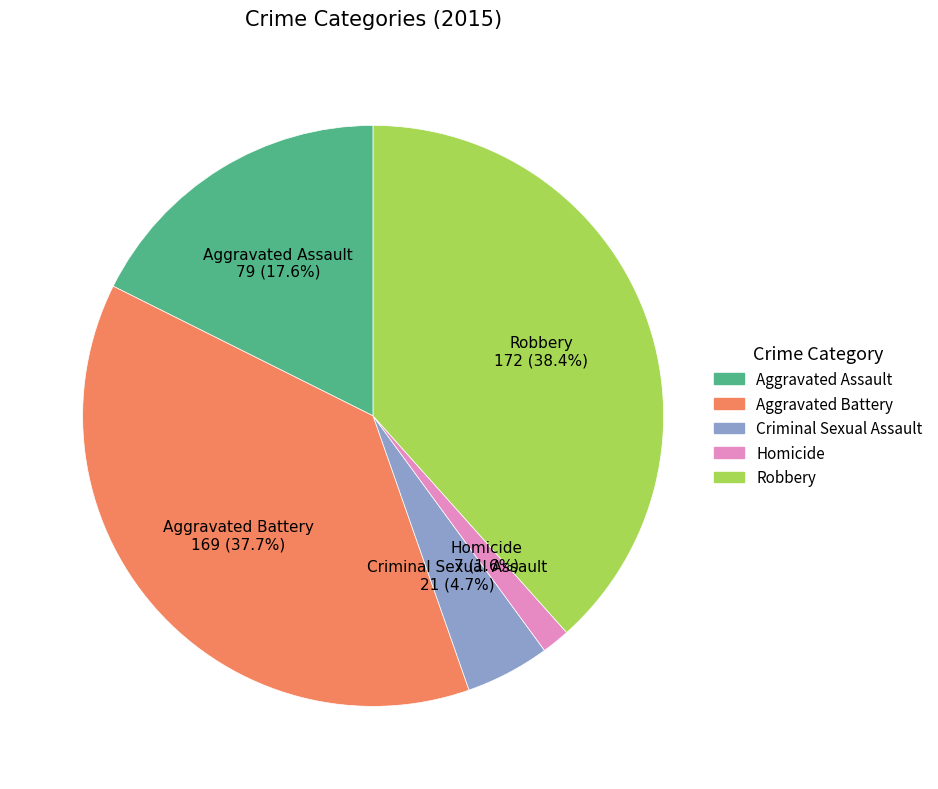

Which slice is the smallest?

Homicide